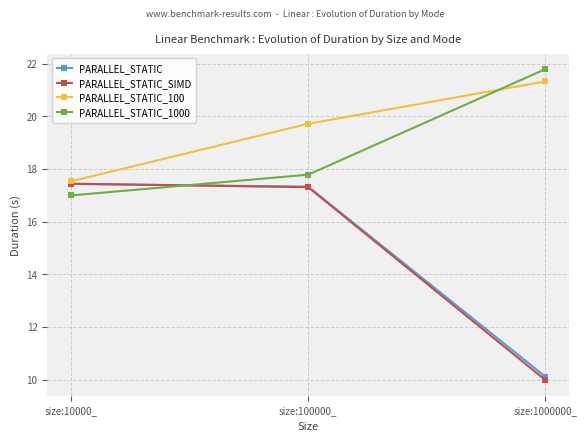

What is the spread (max minus min) of values at size:100000_?

2.4